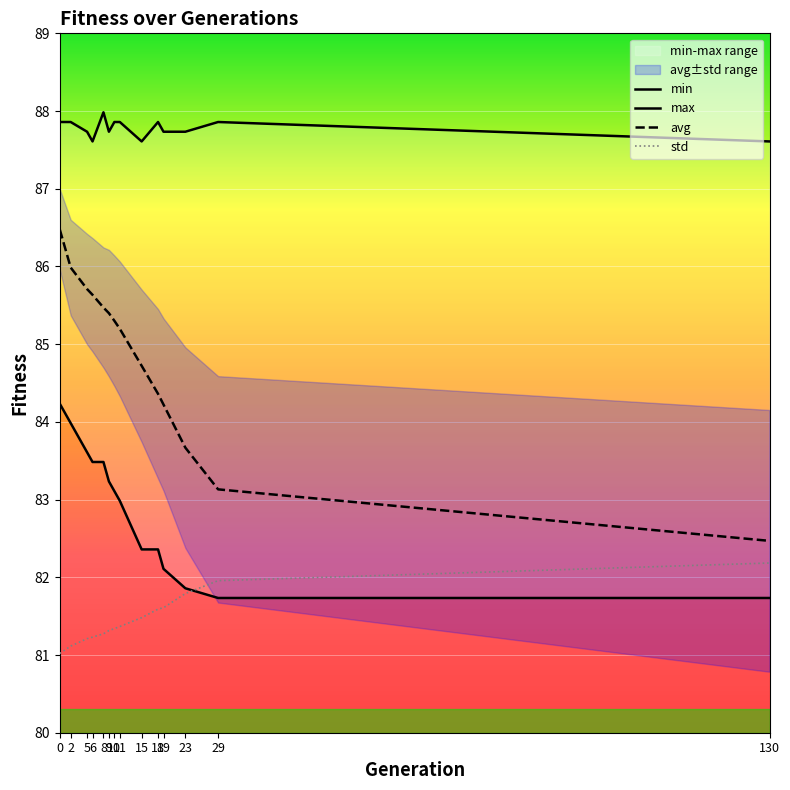

What is the value of the min point at the 12th from the left?

81.9